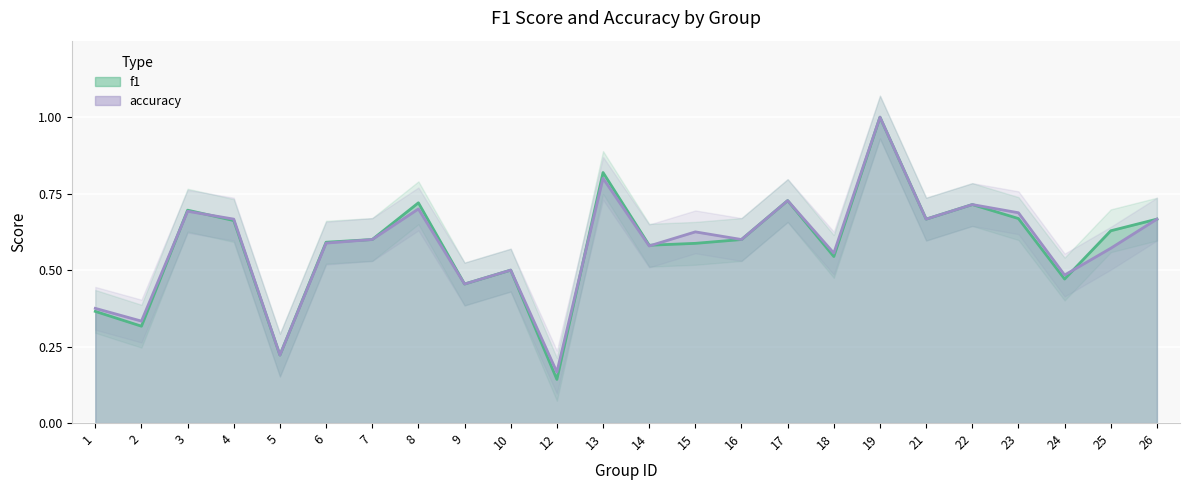

Which series changed the most between 14 and 23?

accuracy